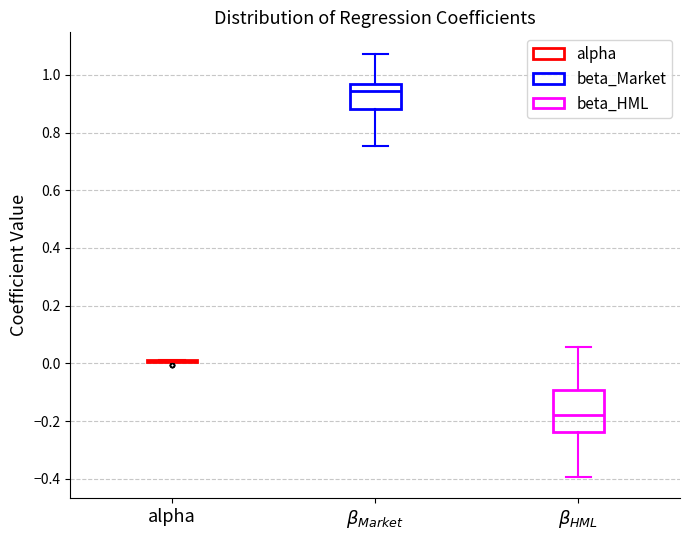

Which box is the tallest, from its lower edge to its upper edge?

$\beta_{HML}$